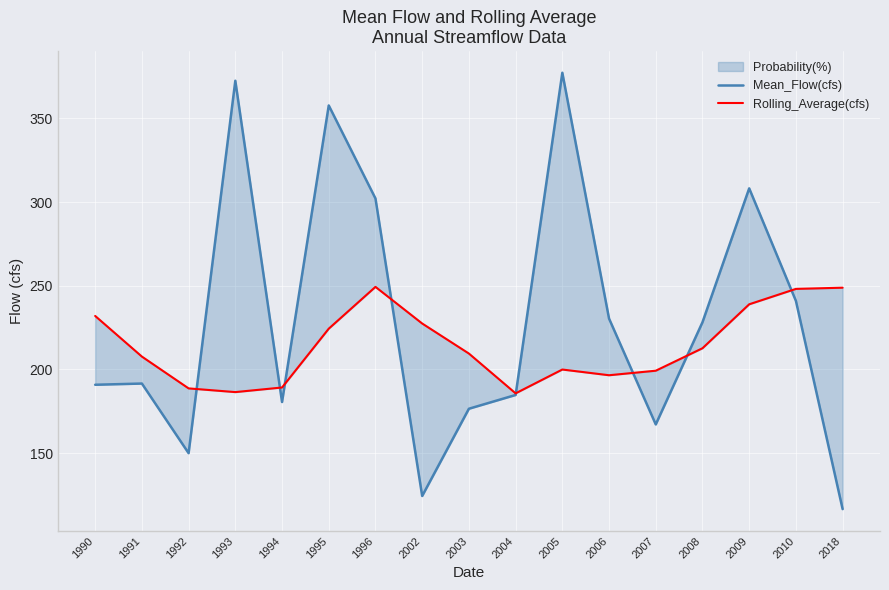

How many intersections are there between Rolling_Average(cfs) and Mean_Flow(cfs)?

8